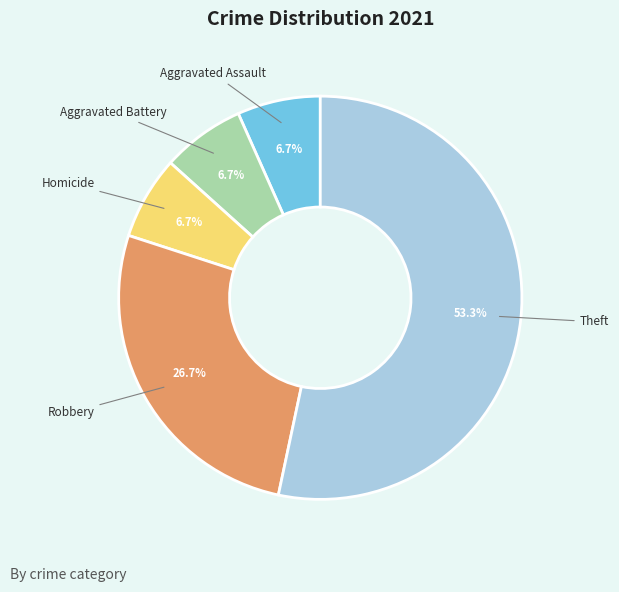

To the nearest percent, what portion does Aggravated Battery represent?

7%